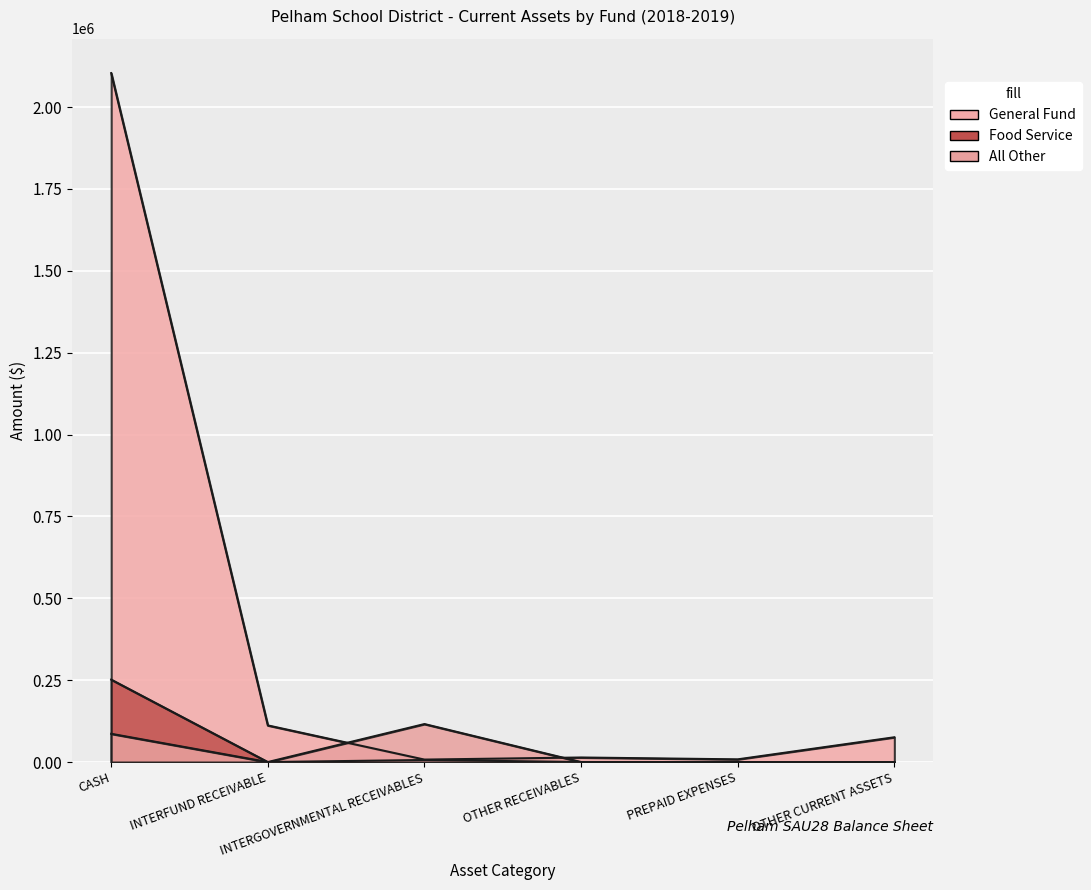

Which series has the widest spread of values?

General Fund